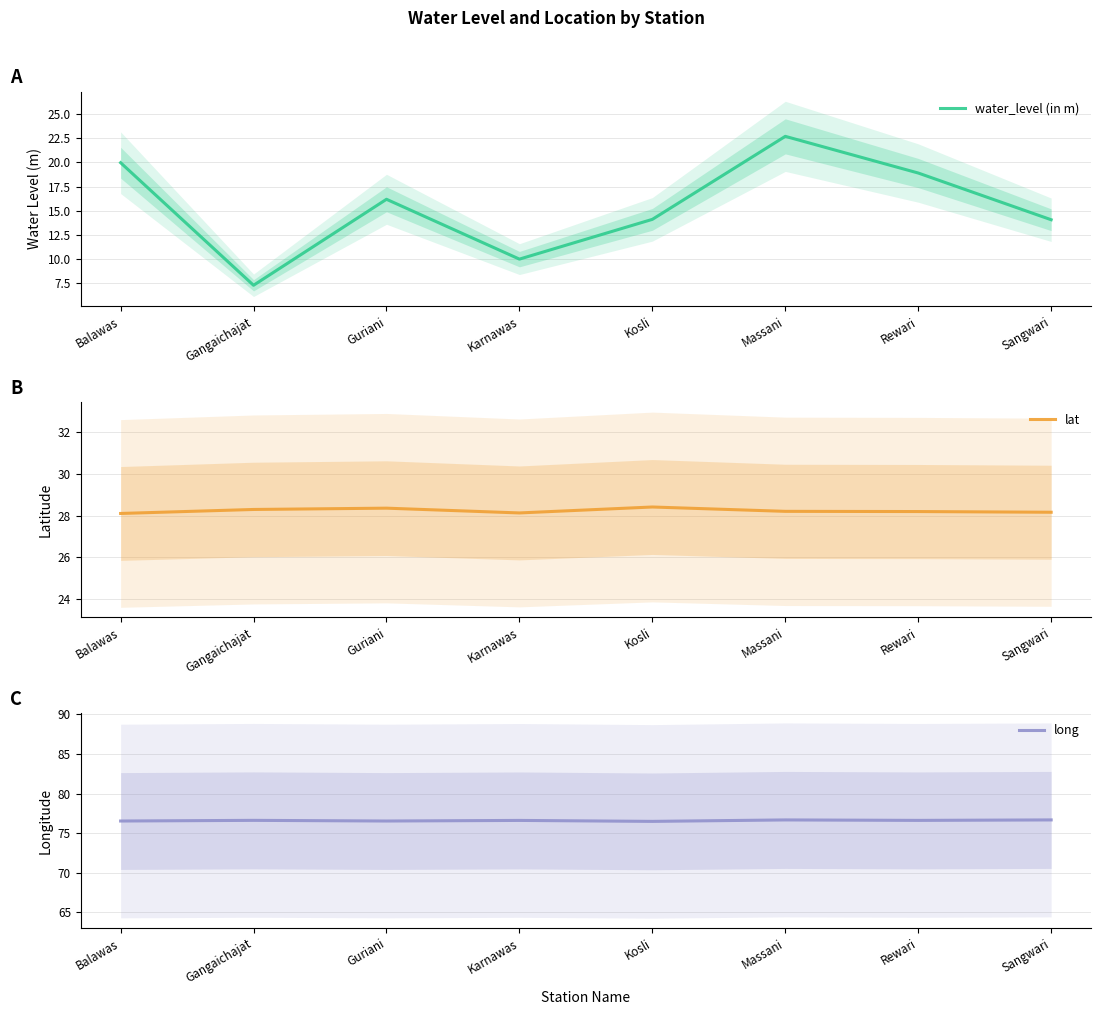

Reading left to right, list all the values displayed in this chart.

water_level (in m): 20.0	7.3	16.2	10.0	14.1	22.7	18.9	14.1
lat: 28.1	28.3	28.4	28.1	28.4	28.2	28.2	28.2
long: 76.5	76.6	76.5	76.6	76.5	76.7	76.6	76.7